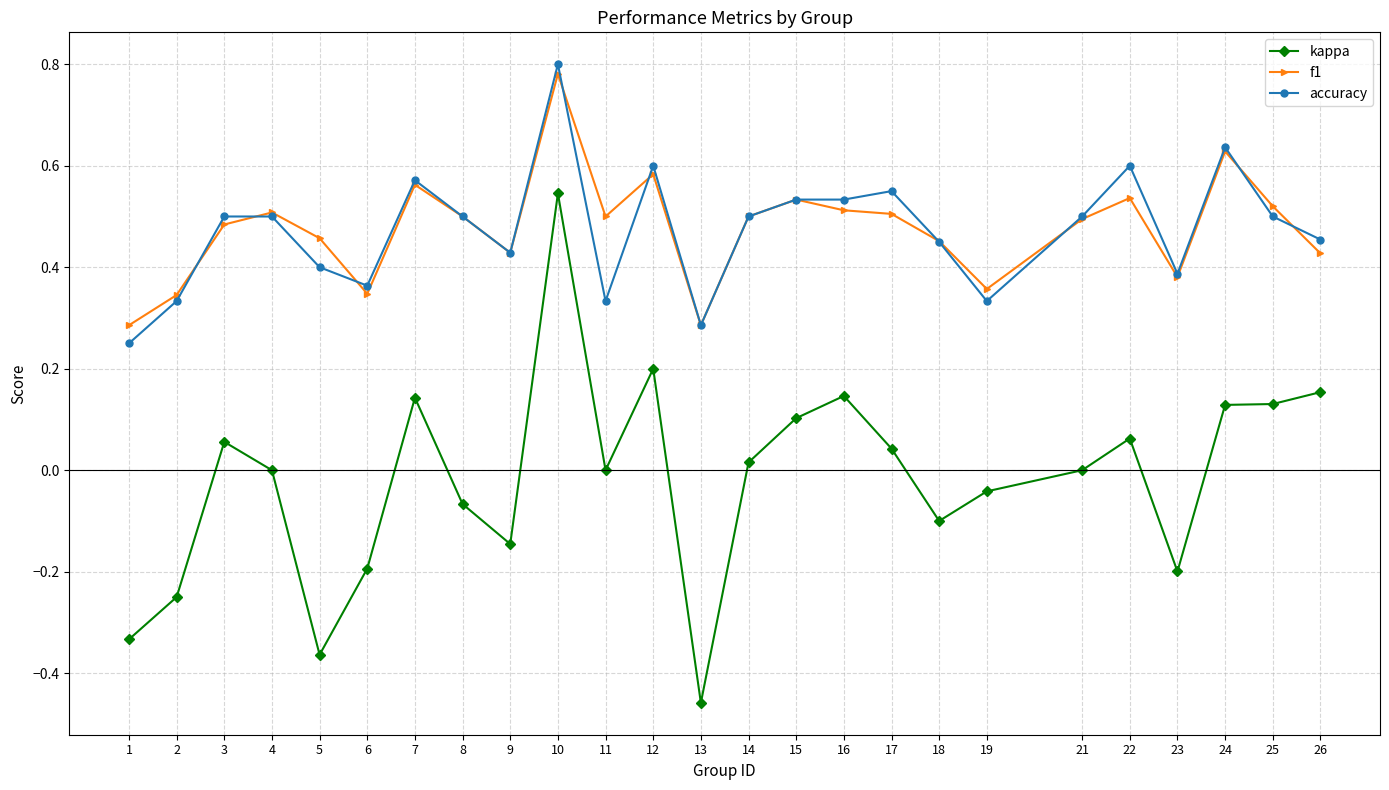

Which category has the lowest value in the kappa series?

13